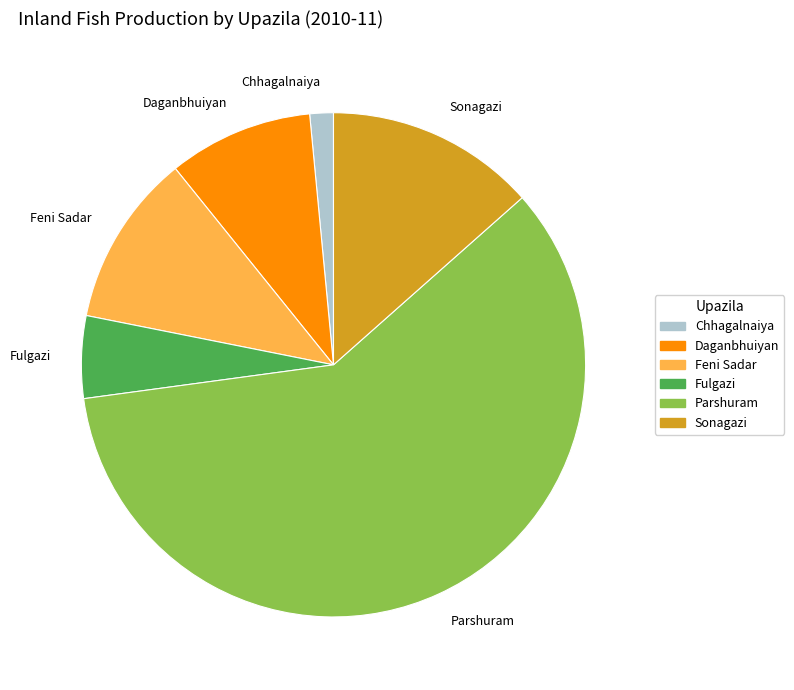

Which has a higher value, Sonagazi or Parshuram?

Parshuram